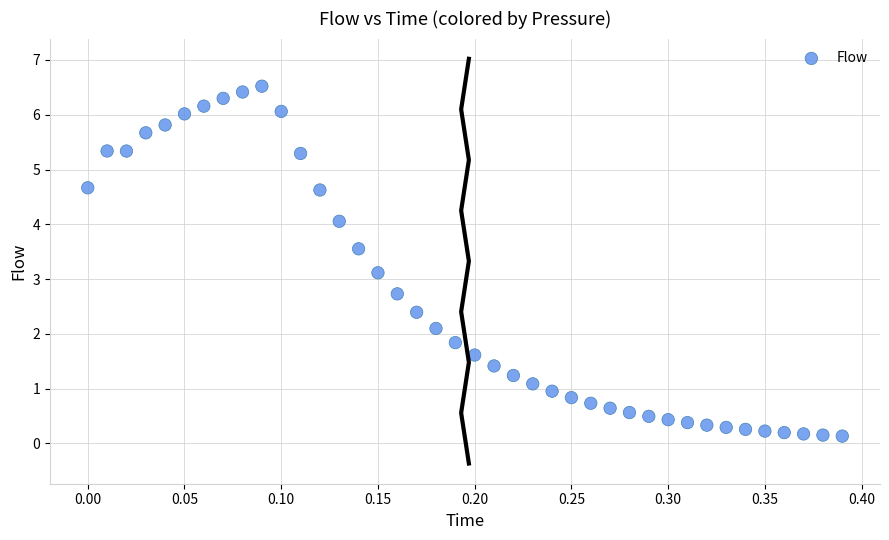

What is the range of Y values (max minus min)?

6.4